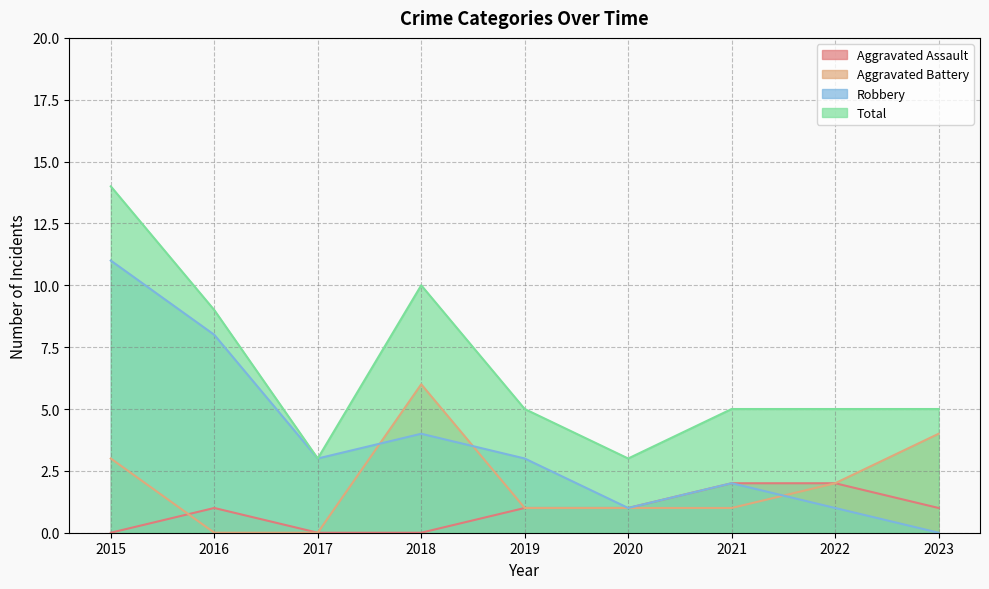

Where does the Robbery series first go above 3?

2015